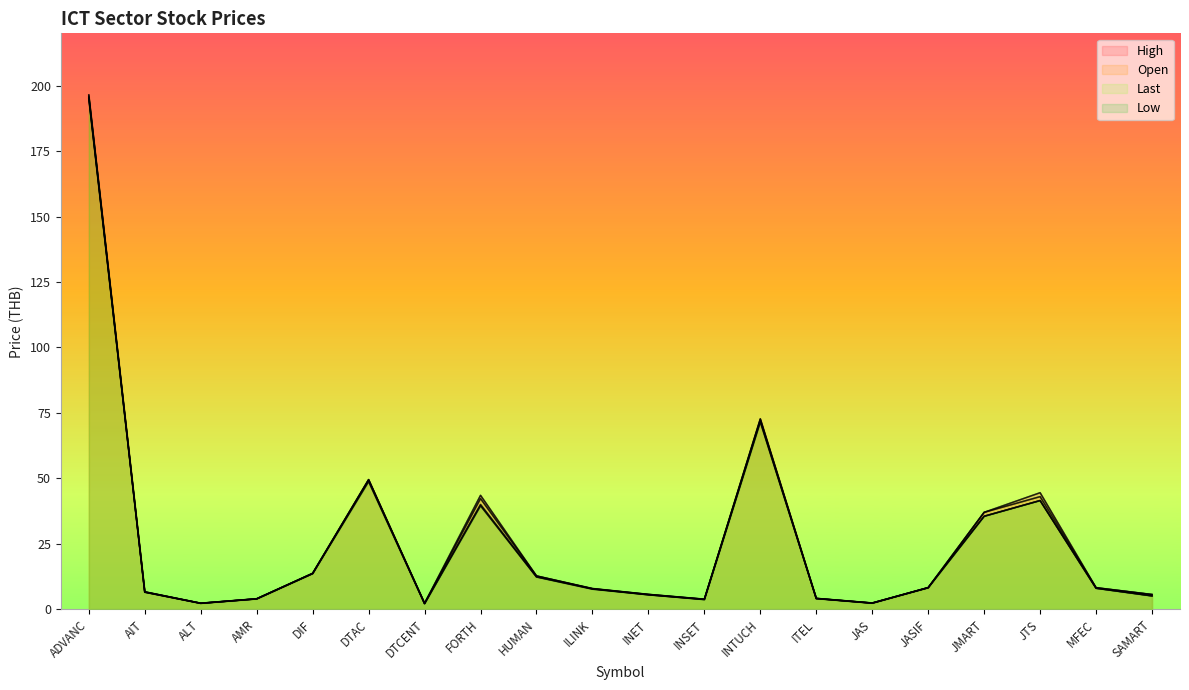

In High, how many points are lower than both neighbors (excluding endpoints)?

4